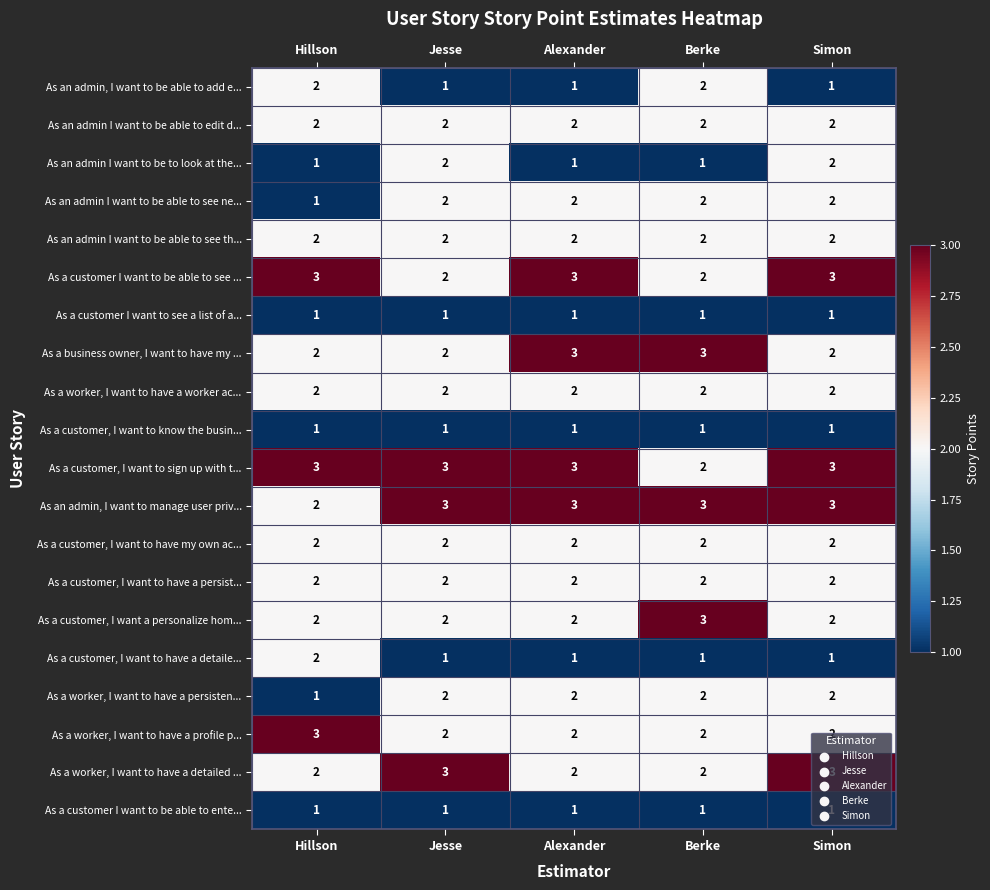

What is the maximum value shown in the chart?

3